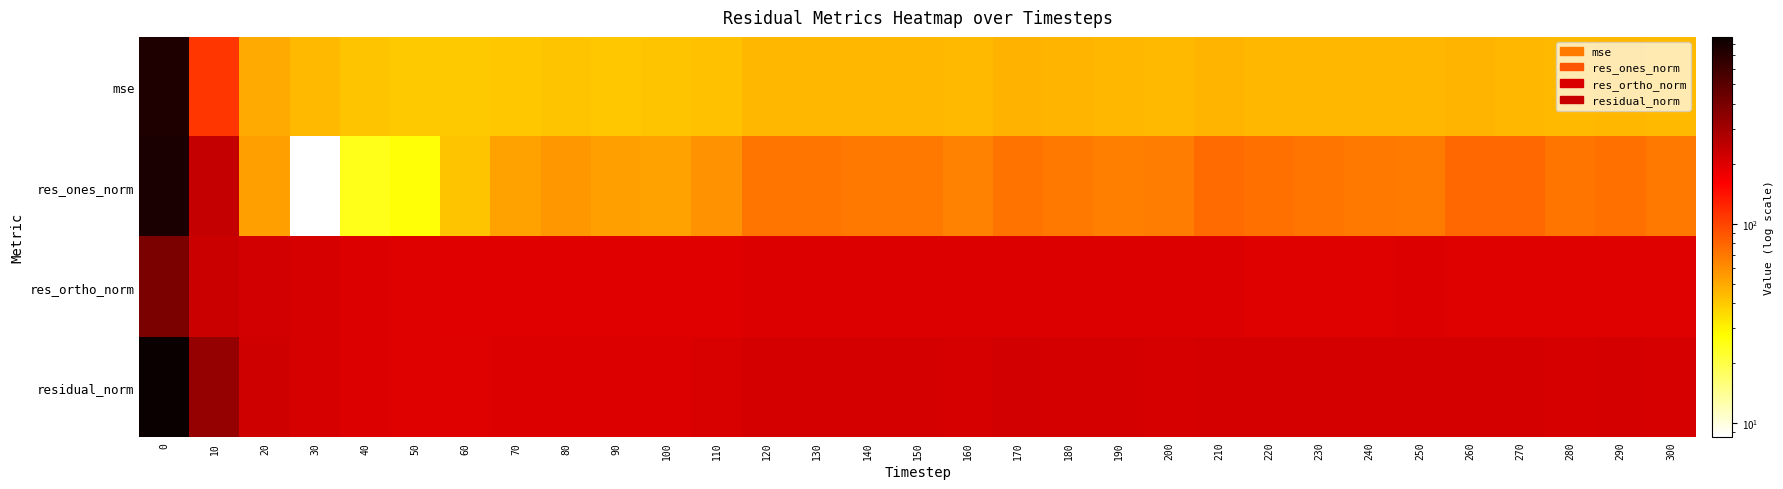

At how many categories does at least one series exceed 202?

27